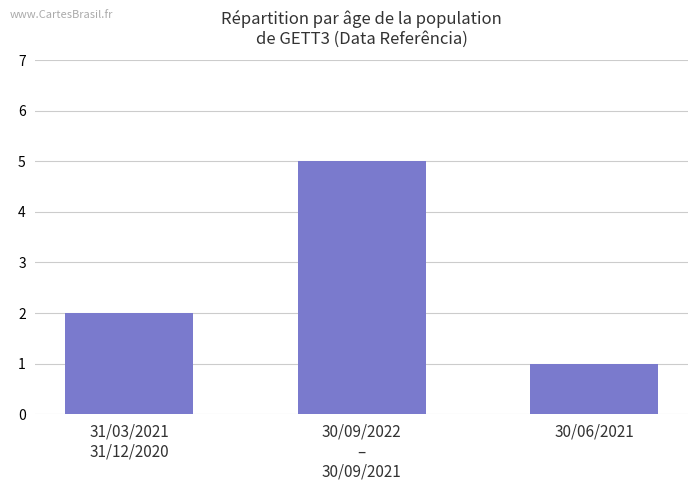

What is the difference between the maximum and minimum values?

4